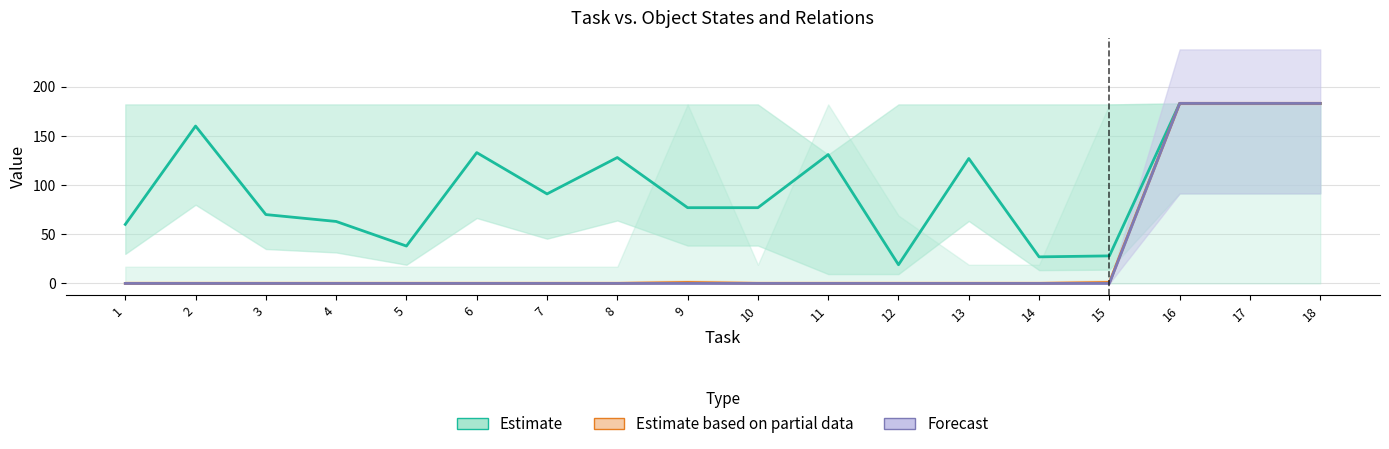

What value does the data have at 1?

60